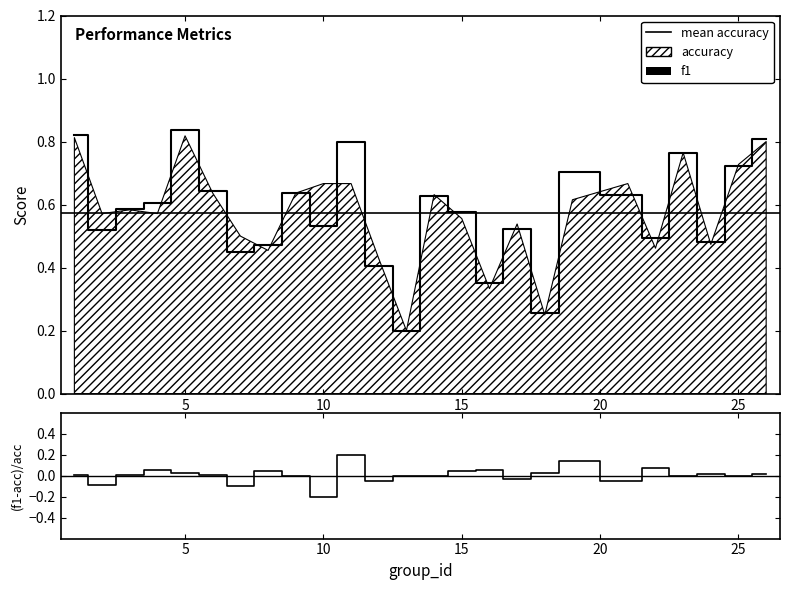

Does the chart display data point markers on the line(s)?

No